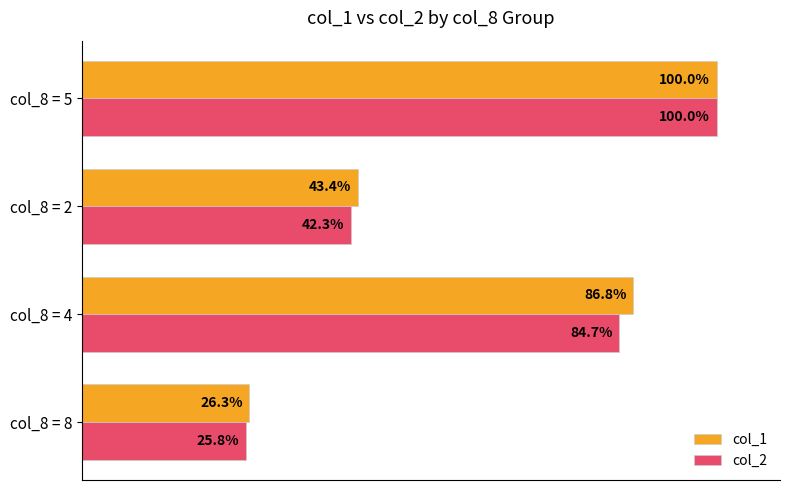

Which series has the largest range (max minus min)?

col_2